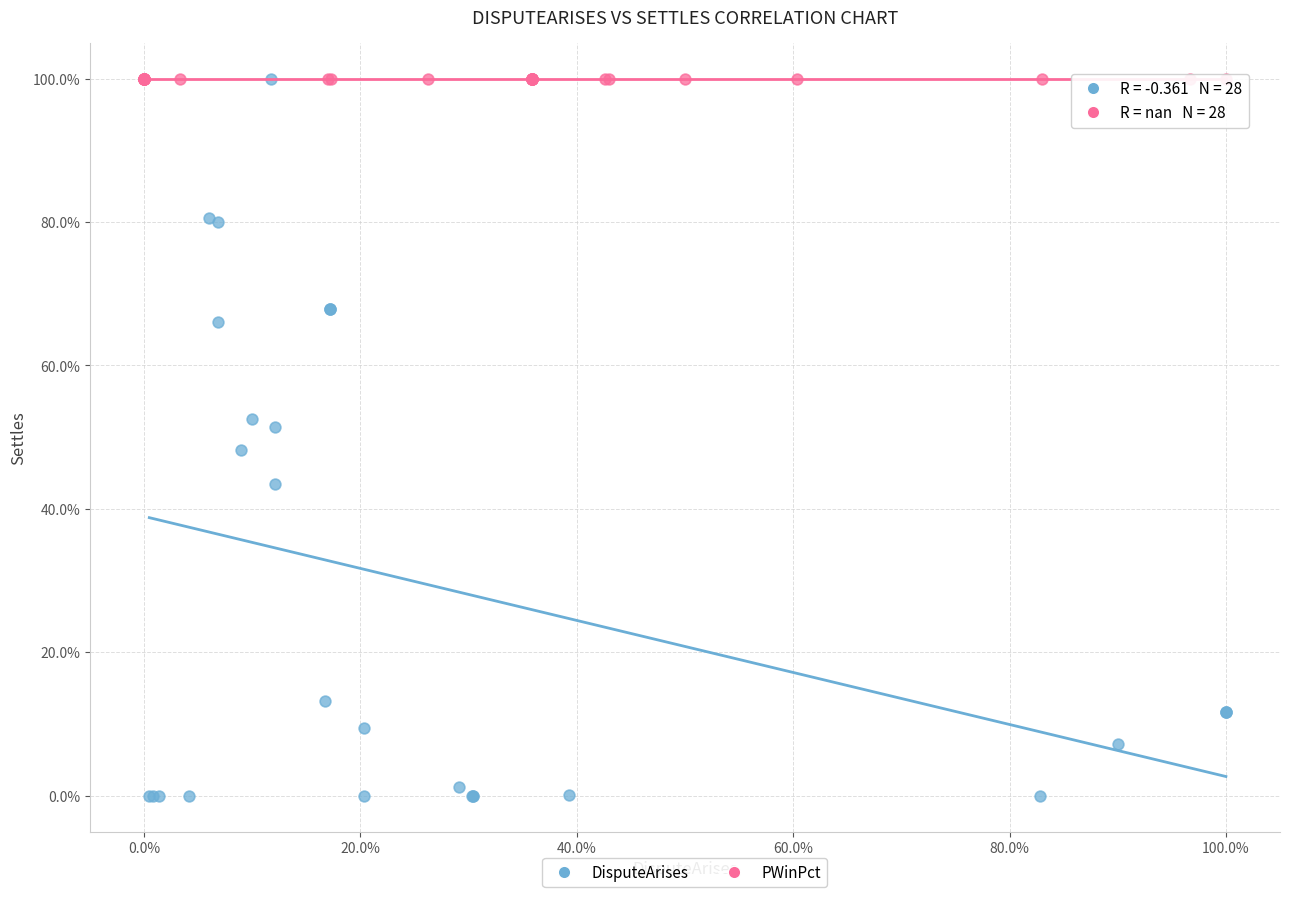

What are all the series names shown in the legend?

DisputeArises, PWinPct